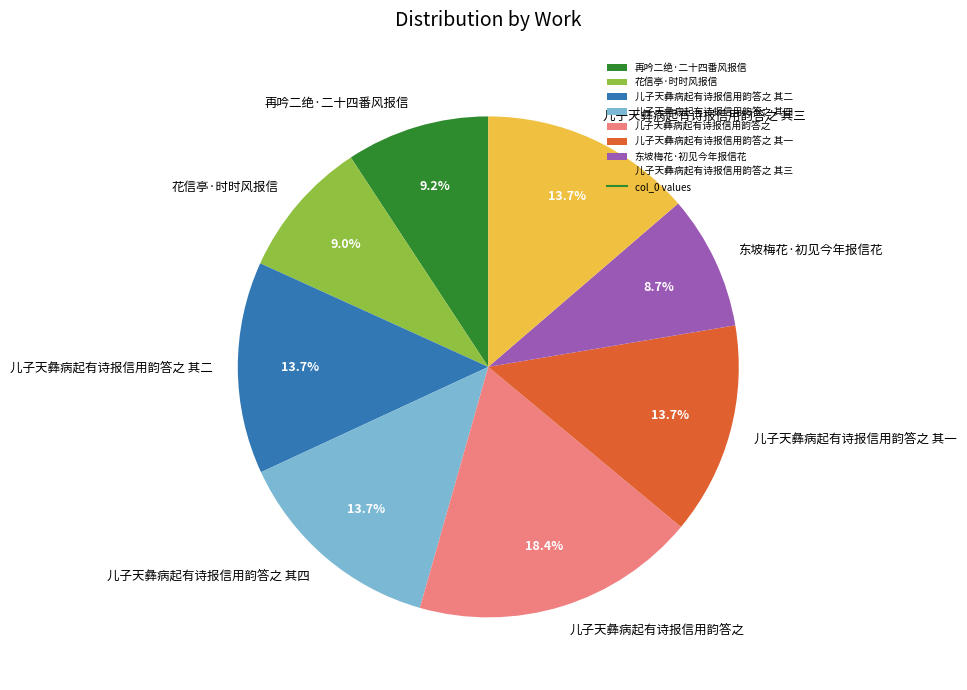

Which has a higher value, 花信亭·时时风报信 or 儿子天彝病起有诗报信用韵答之 其二?

儿子天彝病起有诗报信用韵答之 其二